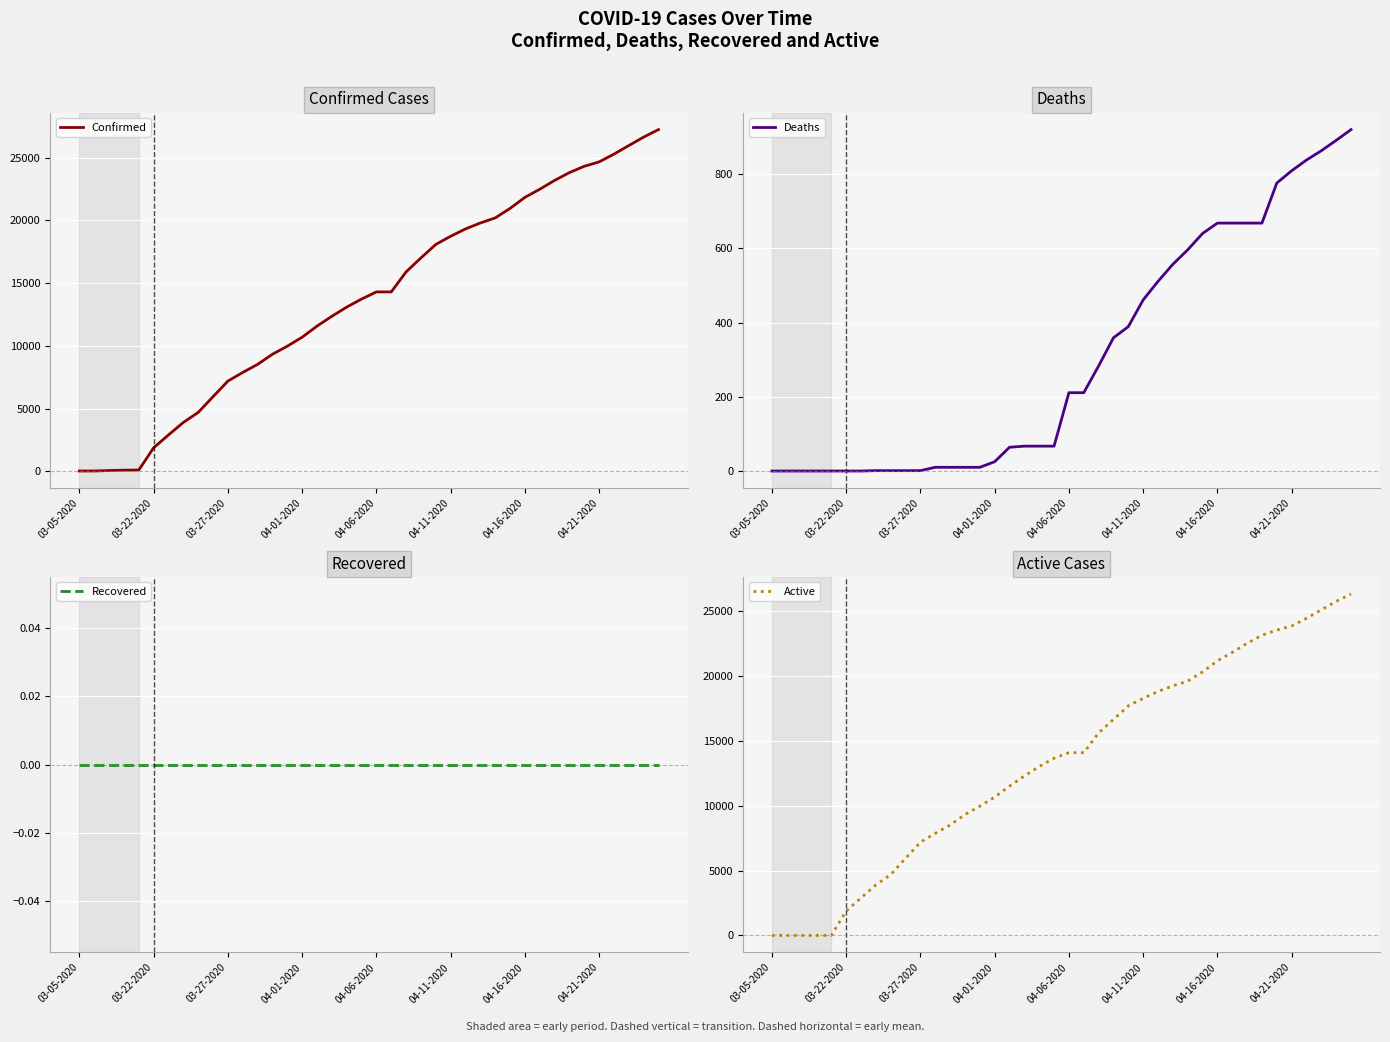

How many lines are shown in the chart?

4